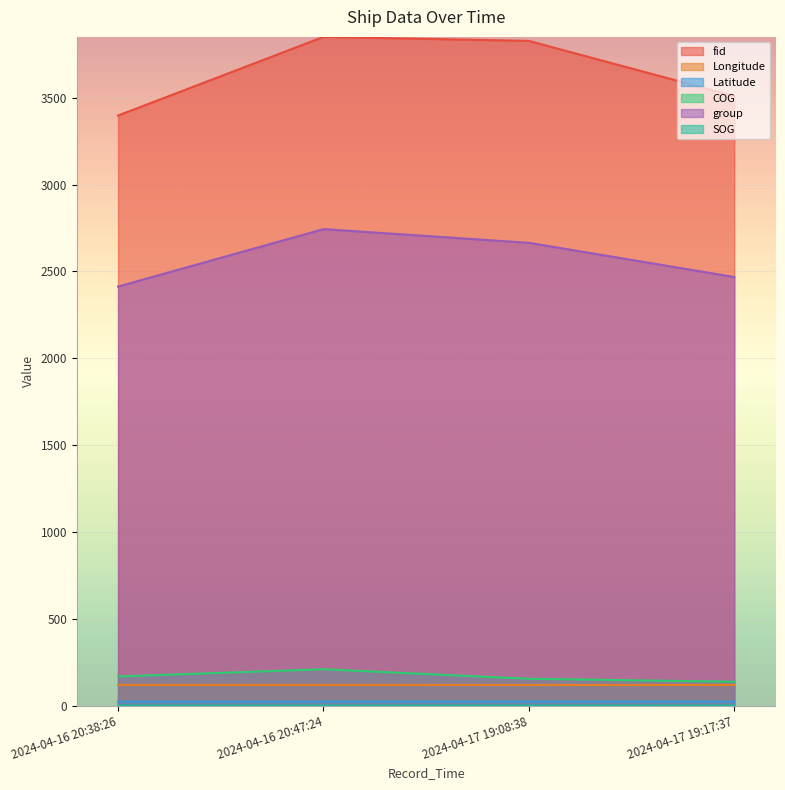

Where is the first local minimum for Longitude?

2024-04-17 19:08:38